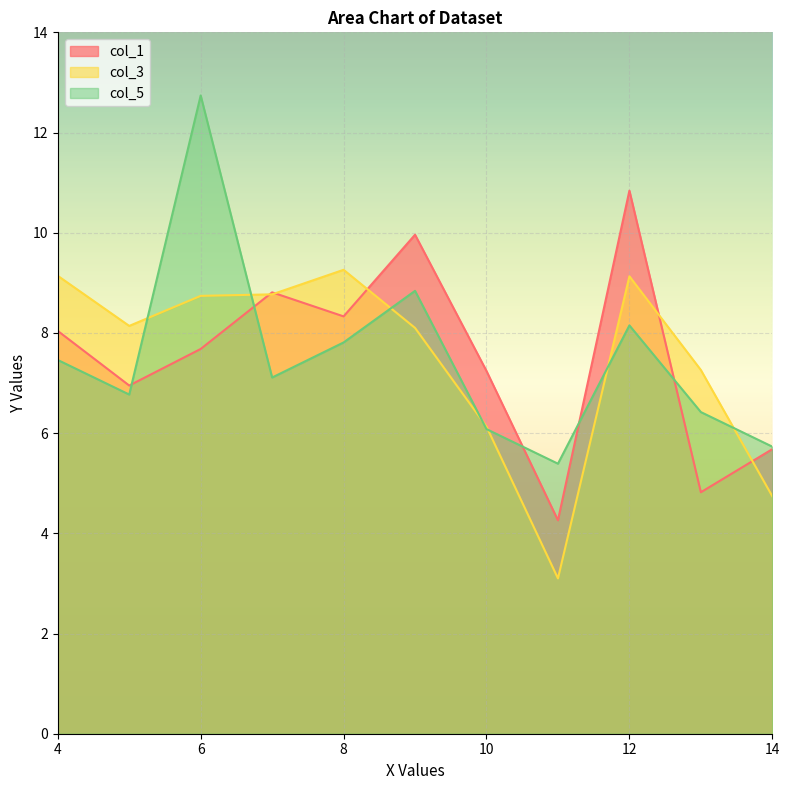

True or false: col_3 and col_1 intersect in this chart.

True